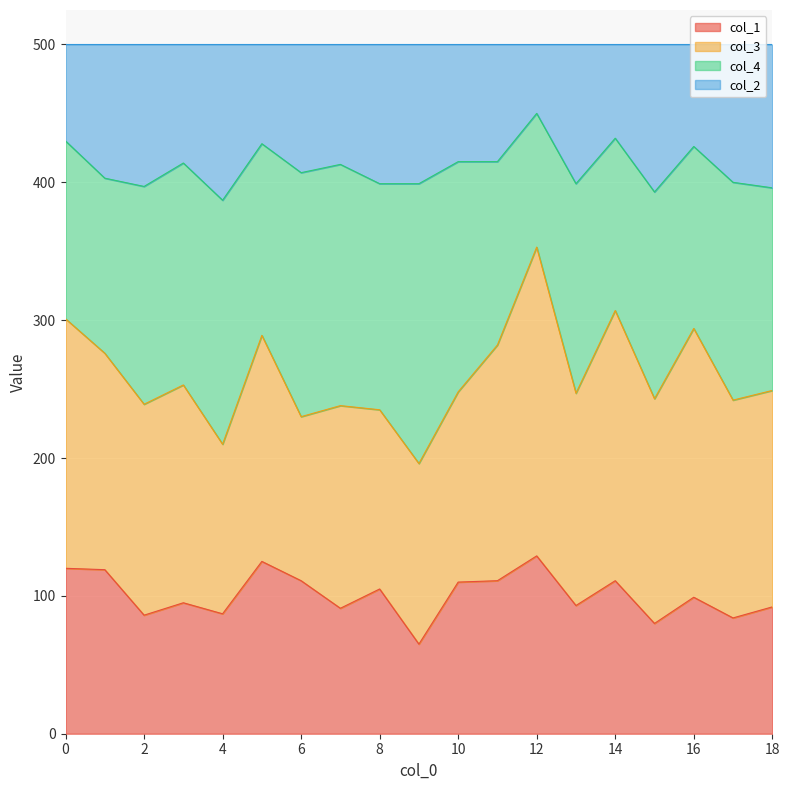

What is the minimum value for col_1?

65